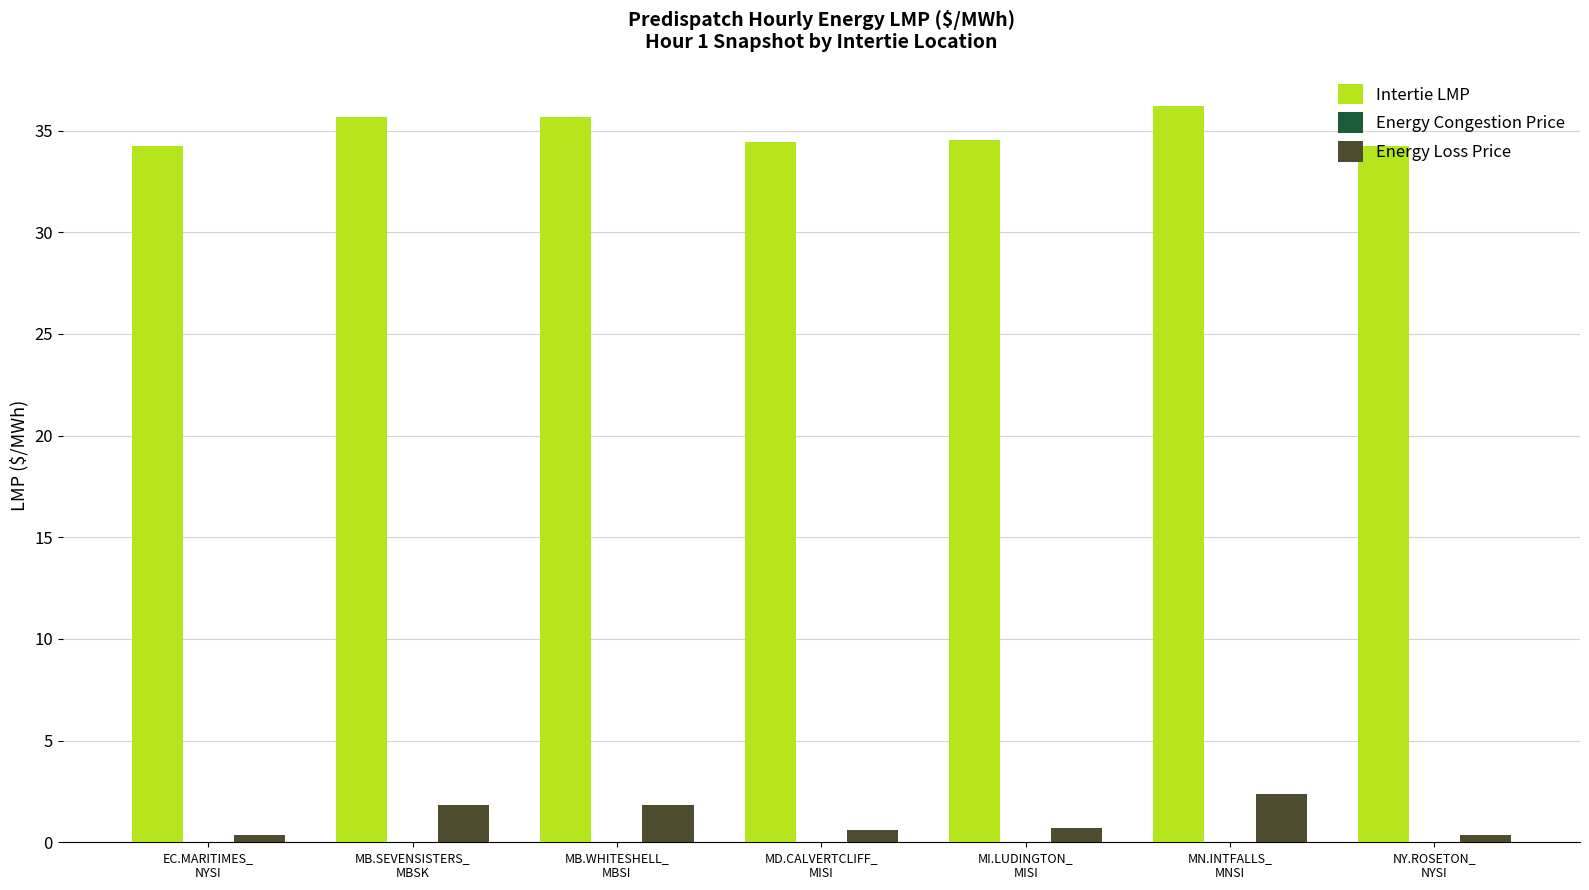

Is it true that Intertie LMP equals 34.5 at MD.CALVERTCLIFF_
MISI?

True